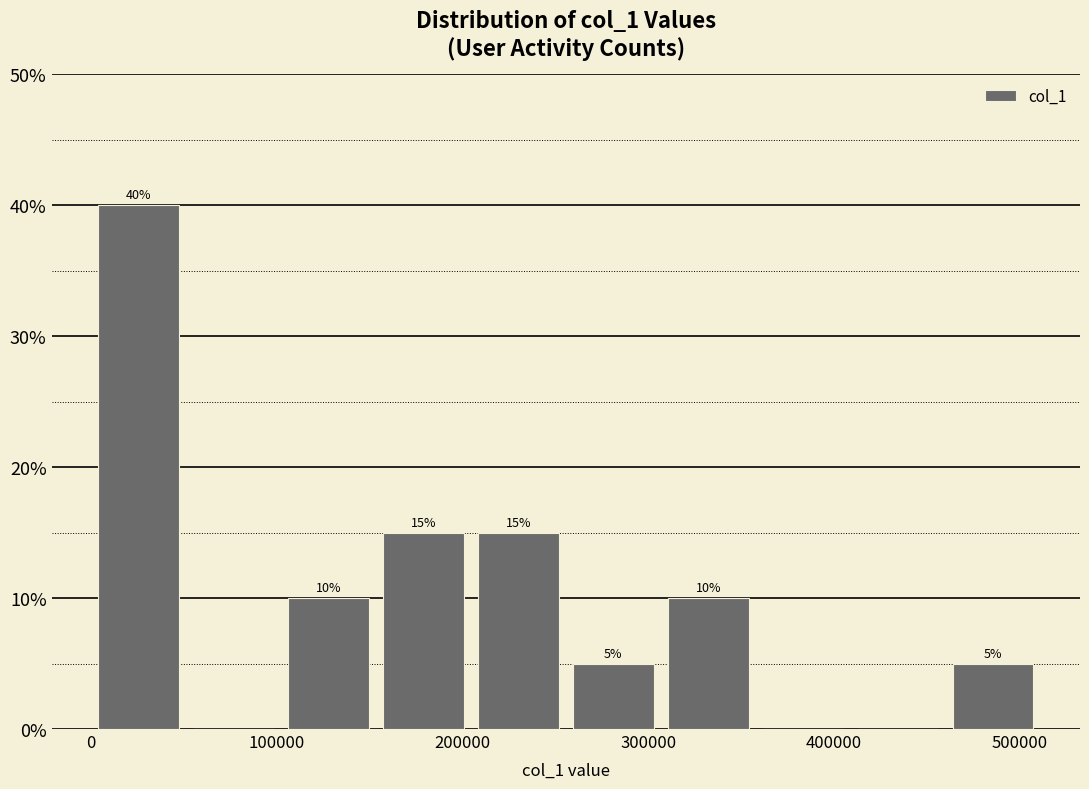

Over which range of the x-axis is the bar tallest?

0 to 50000